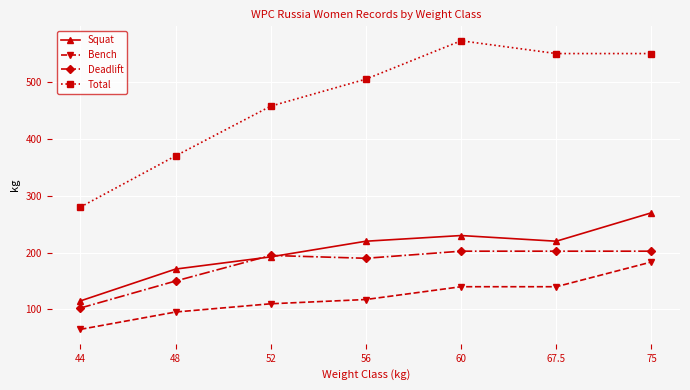

What is the average value of the Total series?

469.3